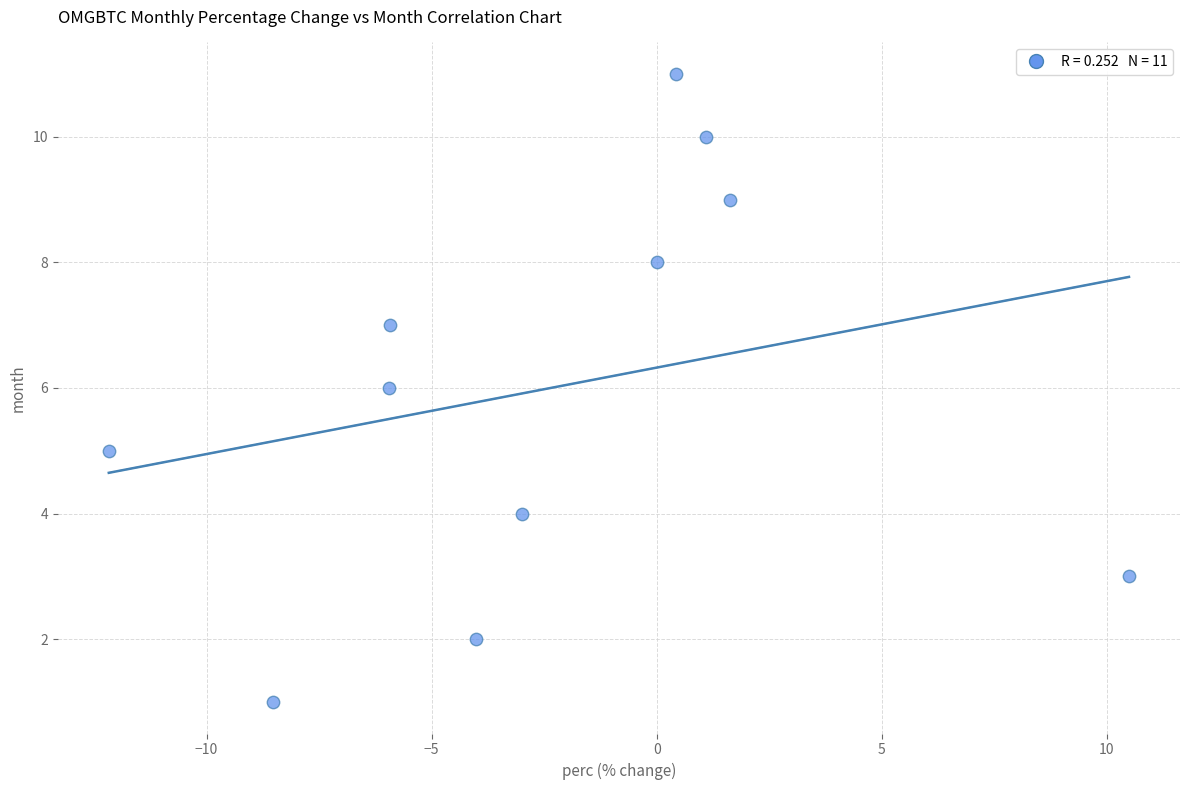

What is the average Y value?

6